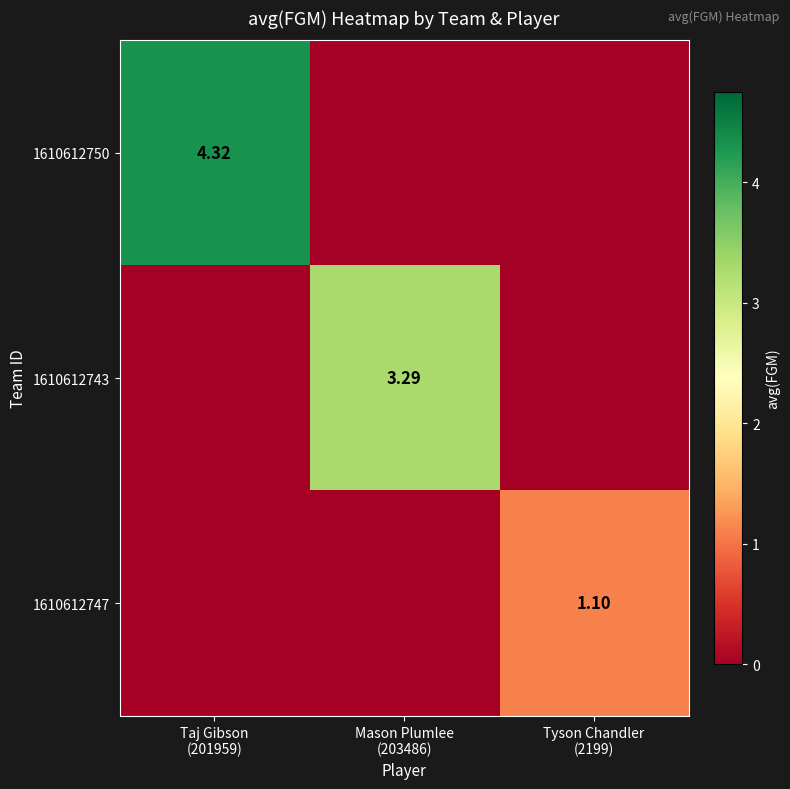

At which category is the sum across all series the highest?

Taj Gibson
(201959)